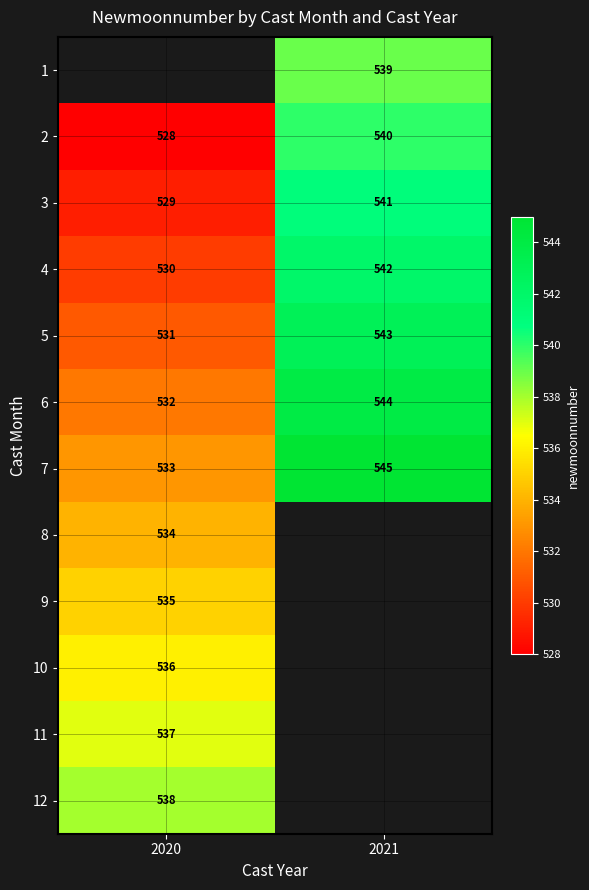

Is it true that 5 equals 543 at 2021?

True